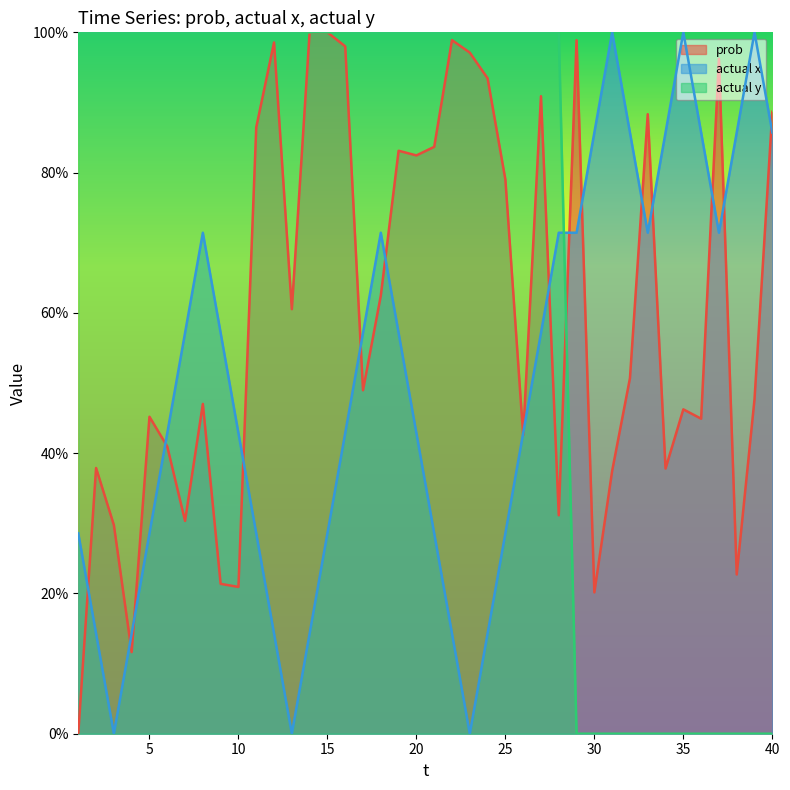

How many lines are shown in the chart?

3